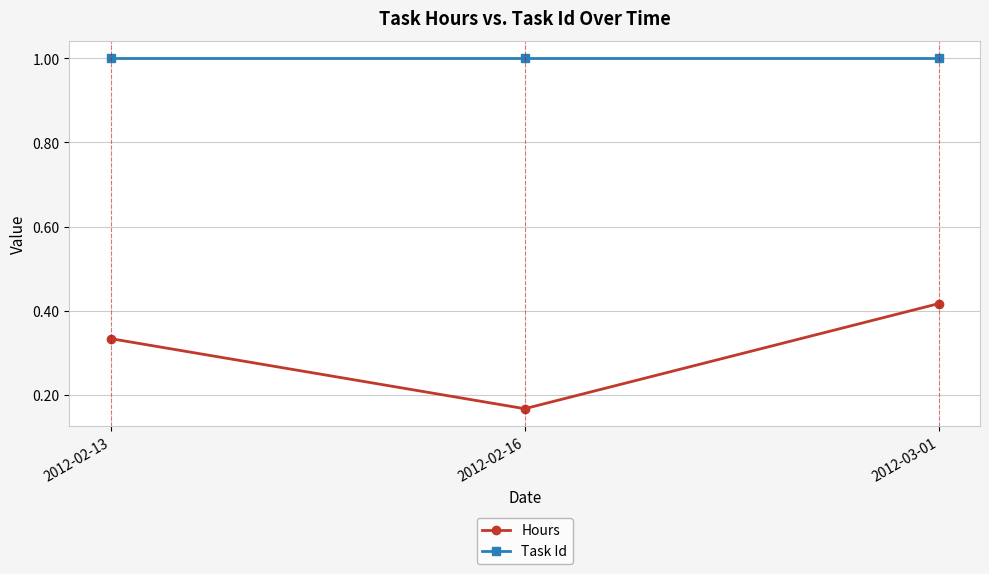

The value of Task Id at 2012-02-13 is 1.0. True or false?

True